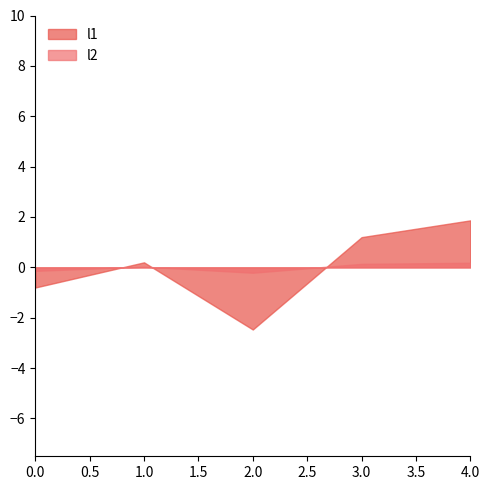

Rank the series at 0 from lowest to highest value.

l2, l1